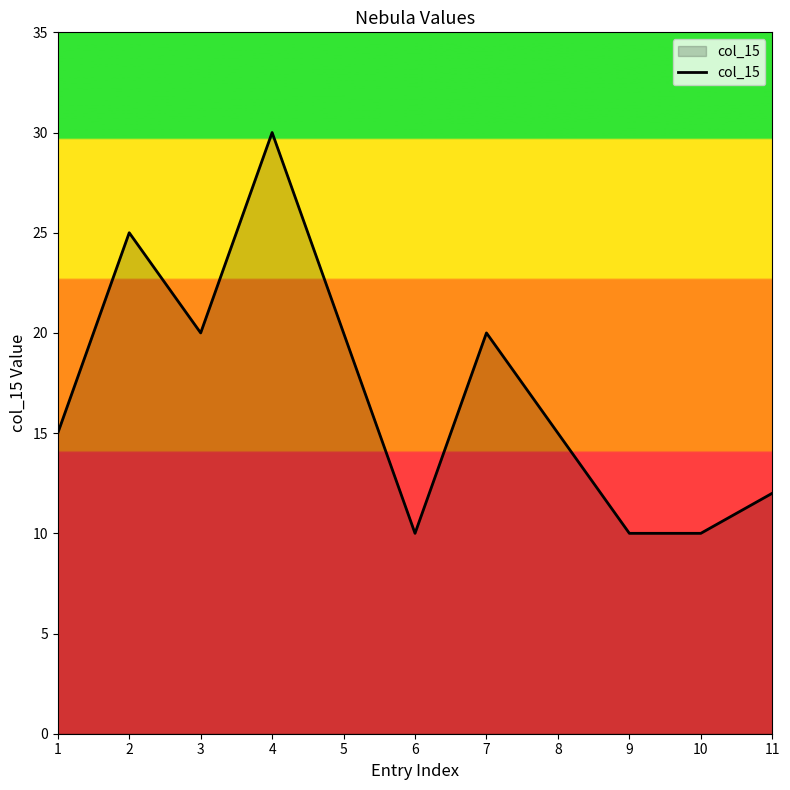

Is it true that the value at 2 is 25?

True